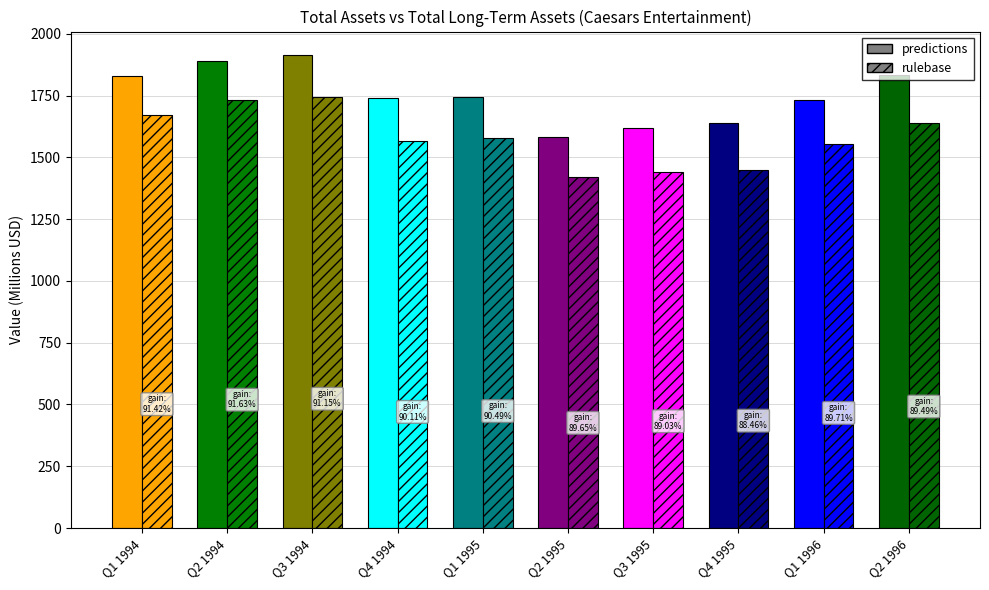

Reading left to right, extract all data points from this chart.

predictions: Q1 1994=1827.3	Q2 1994=1889.1	Q3 1994=1913.1	Q4 1994=1738.0	Q1 1995=1743.1	Q2 1995=1582.1	Q3 1995=1617.8	Q4 1995=1636.7	Q1 1996=1730.4	Q2 1996=1831.3
rulebase: Q1 1994=1670.6	Q2 1994=1730.9	Q3 1994=1743.7	Q4 1994=1566.1	Q1 1995=1577.3	Q2 1995=1418.4	Q3 1995=1440.4	Q4 1995=1447.9	Q1 1996=1552.4	Q2 1996=1638.9